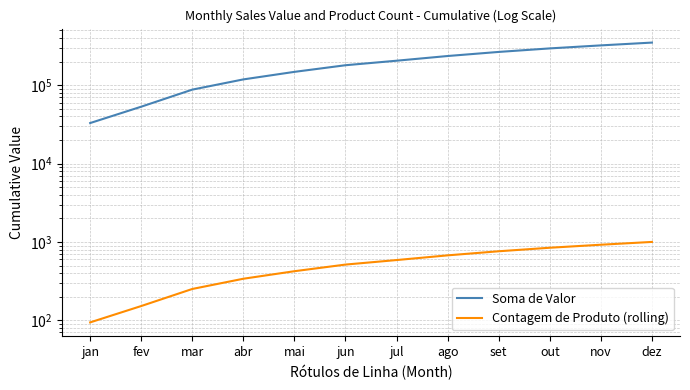

Which category has the highest value across all series?

dez